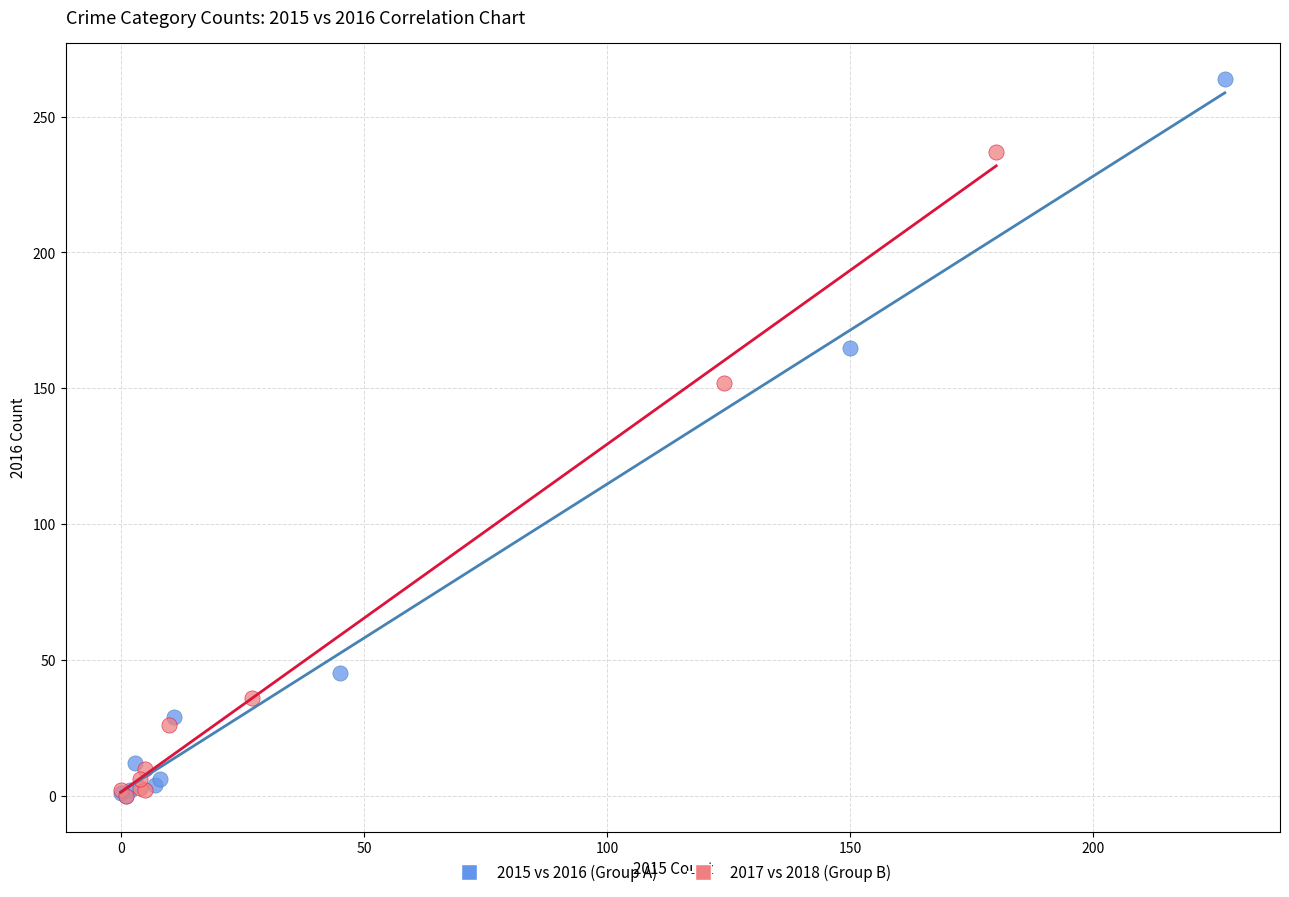

Which series reaches the maximum Y coordinate?

2015 vs 2016 (Group A)